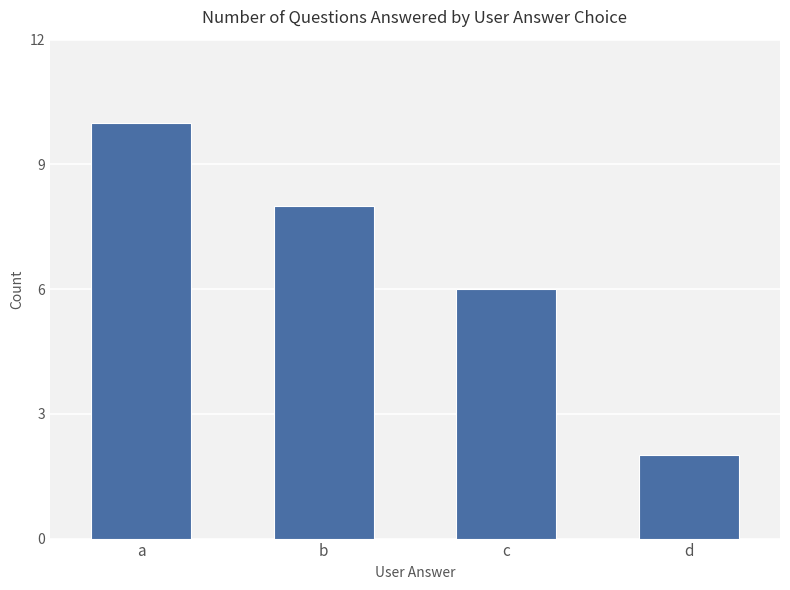

How many values are between 6 and 10?

3